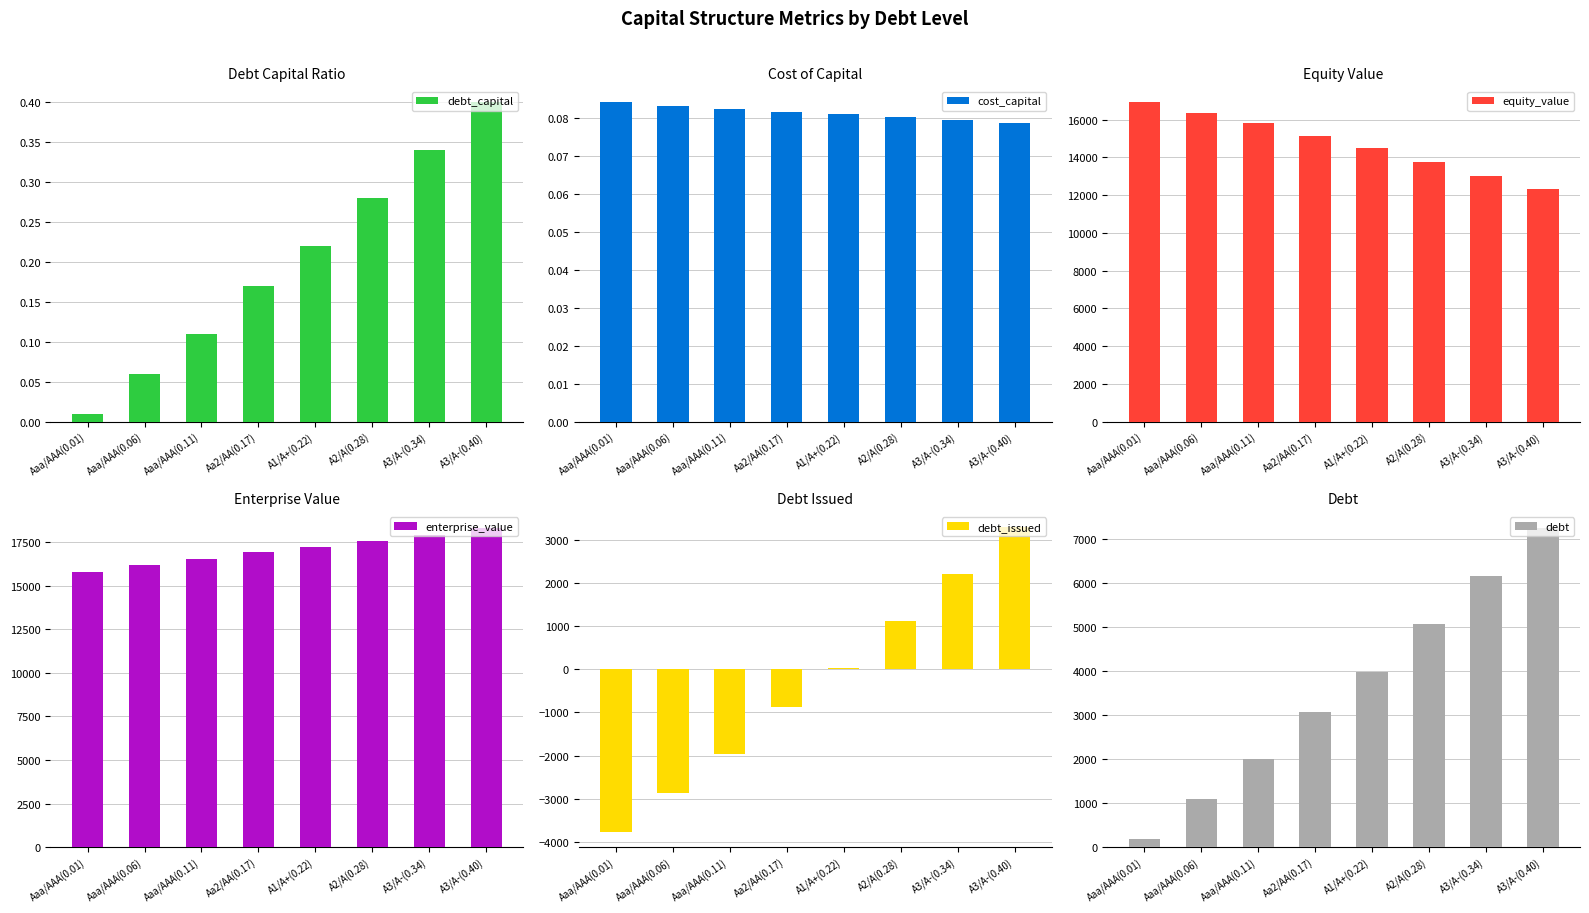

The enterprise_value series shows 16549.4 at Aaa/AAA(0.11). True or false?

True